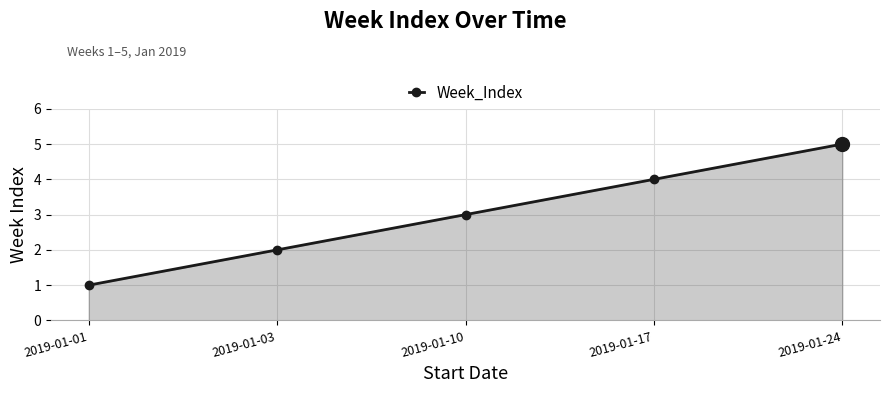

Is it true that the value at 2019-01-17 is 2?

False